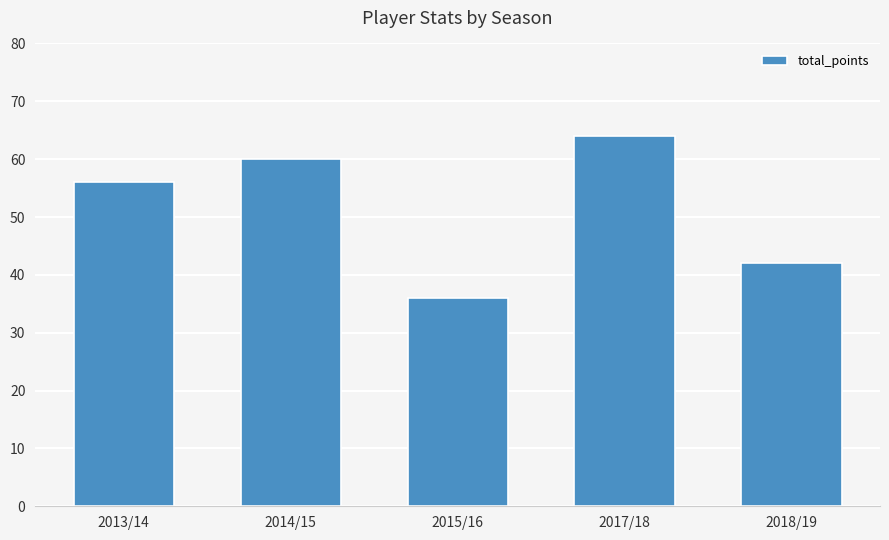

Count the number of data series in this chart.

1